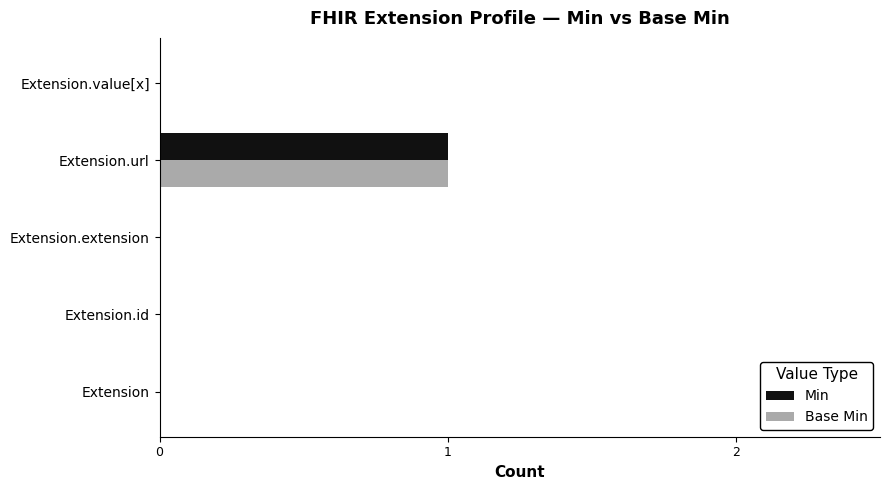

At which category is the sum across all series the highest?

Extension.url